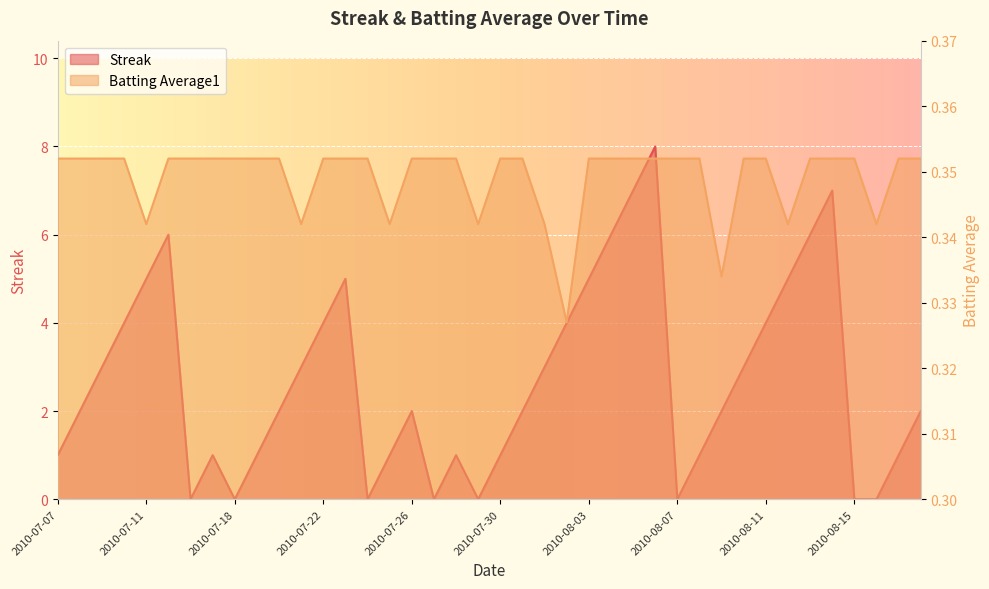

How many interior local valleys does the Streak series have?

6